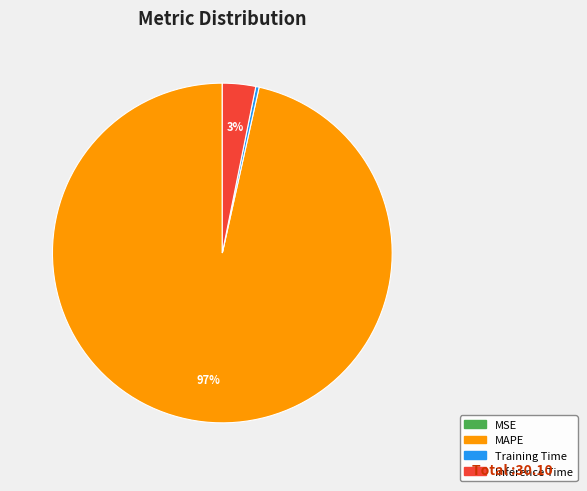

To the nearest percent, what is the average slice percentage?

25%